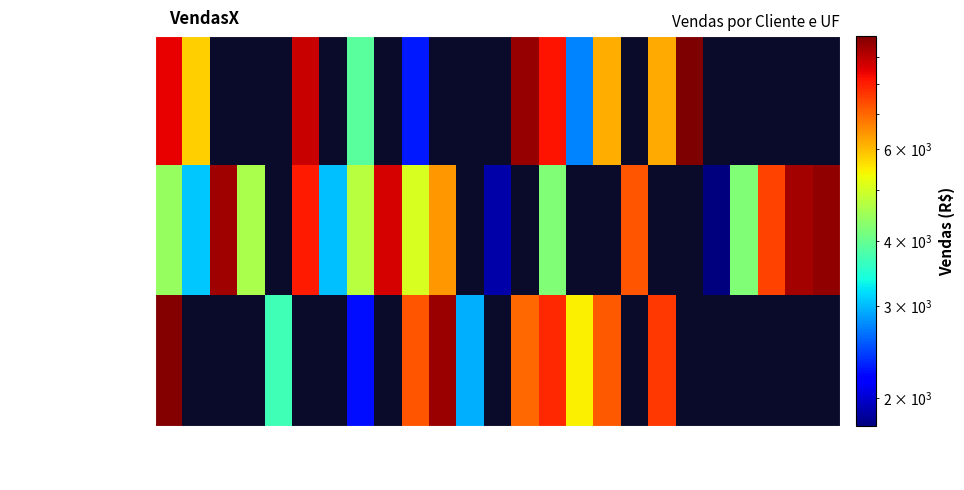

Rank the series by their maximum value, from lowest to highest.

Cyberdyne Systems, WarioWare, Inc., Clarim Diário